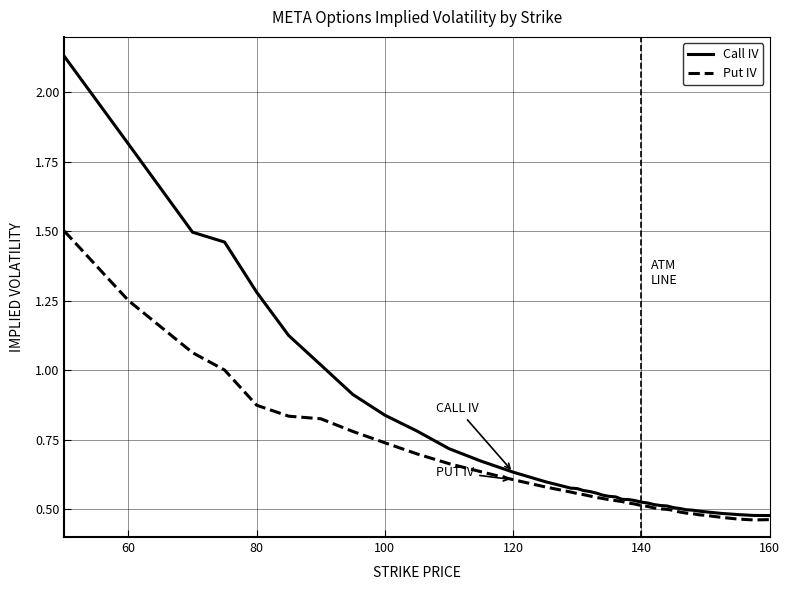

Which series has the widest spread of values?

Call IV